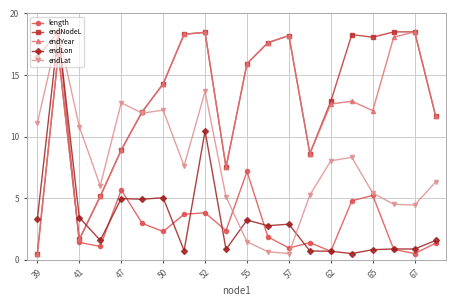

What is the minimum value shown in the chart?

0.5